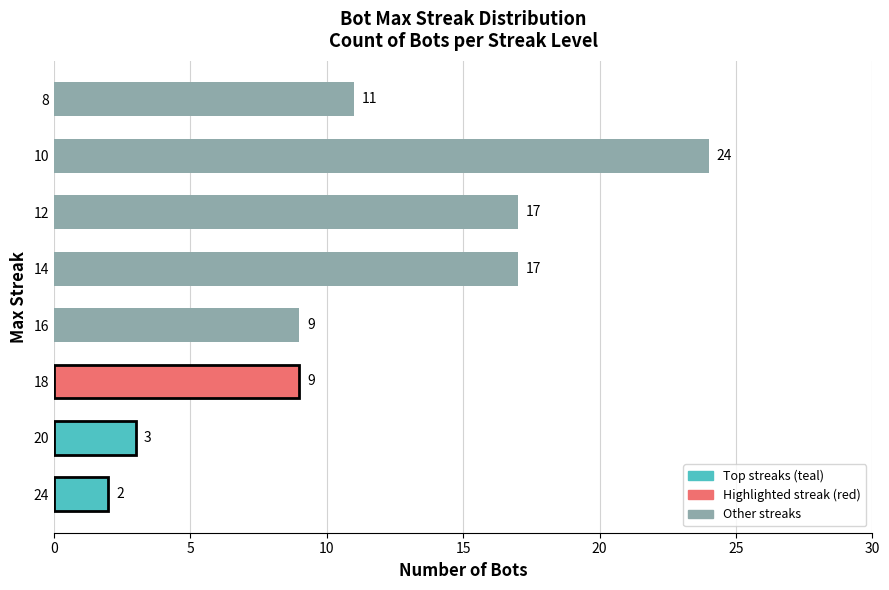

What is the minimum value shown in the chart?

2